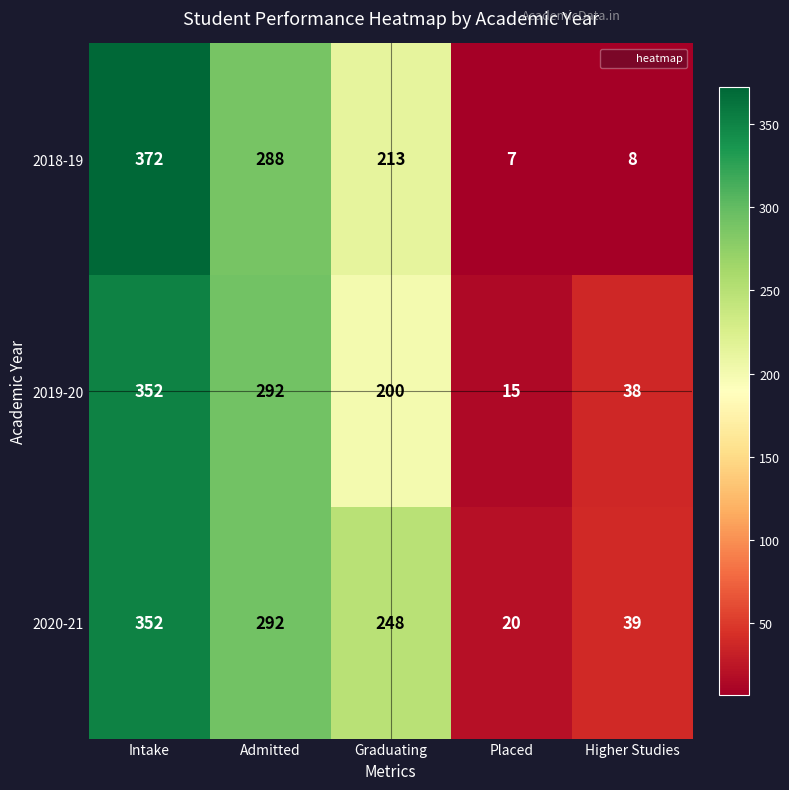

At how many categories does at least one series exceed 87?

3